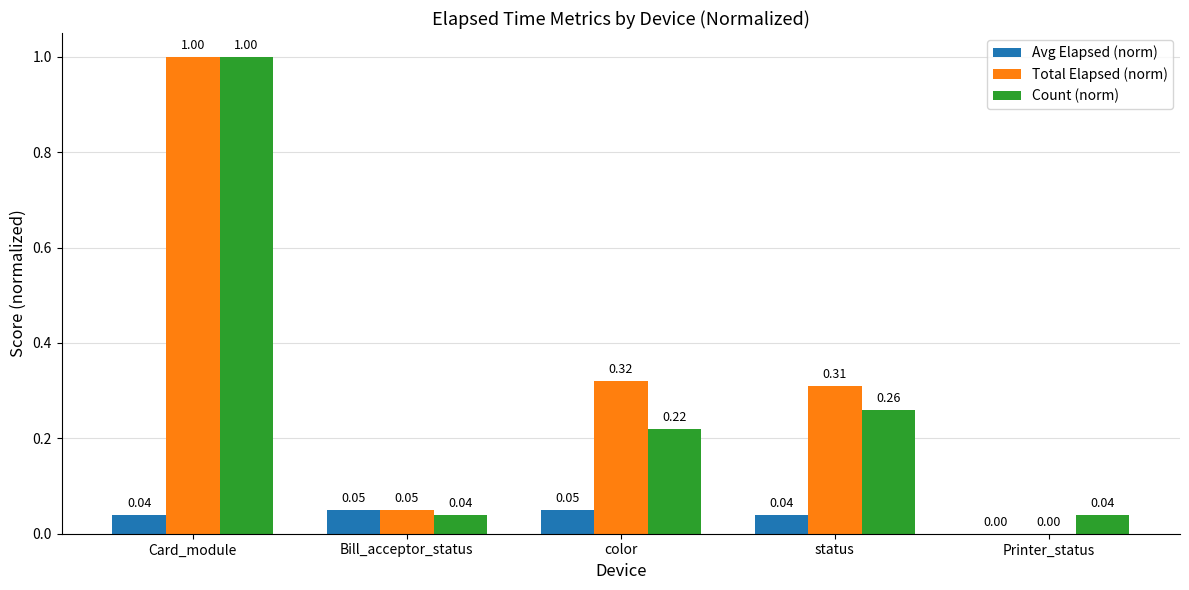

Which series has the largest total across all categories?

Total Elapsed (norm)